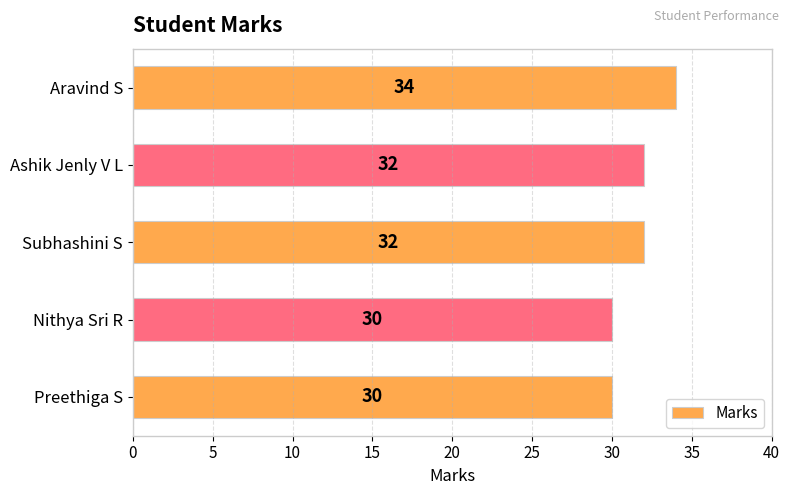

Reading top to bottom, list all the values displayed in this chart.

34	32	32	30	30